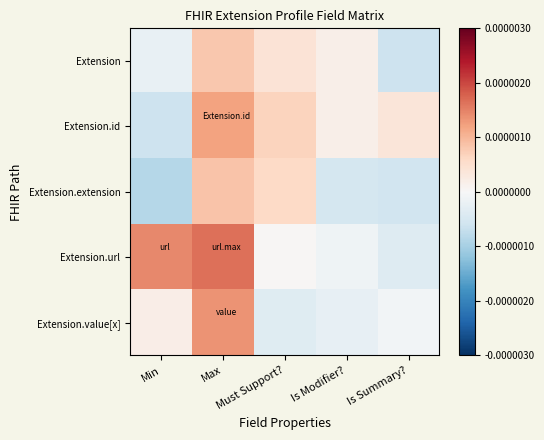

Which series has the largest total across all categories?

Extension.url